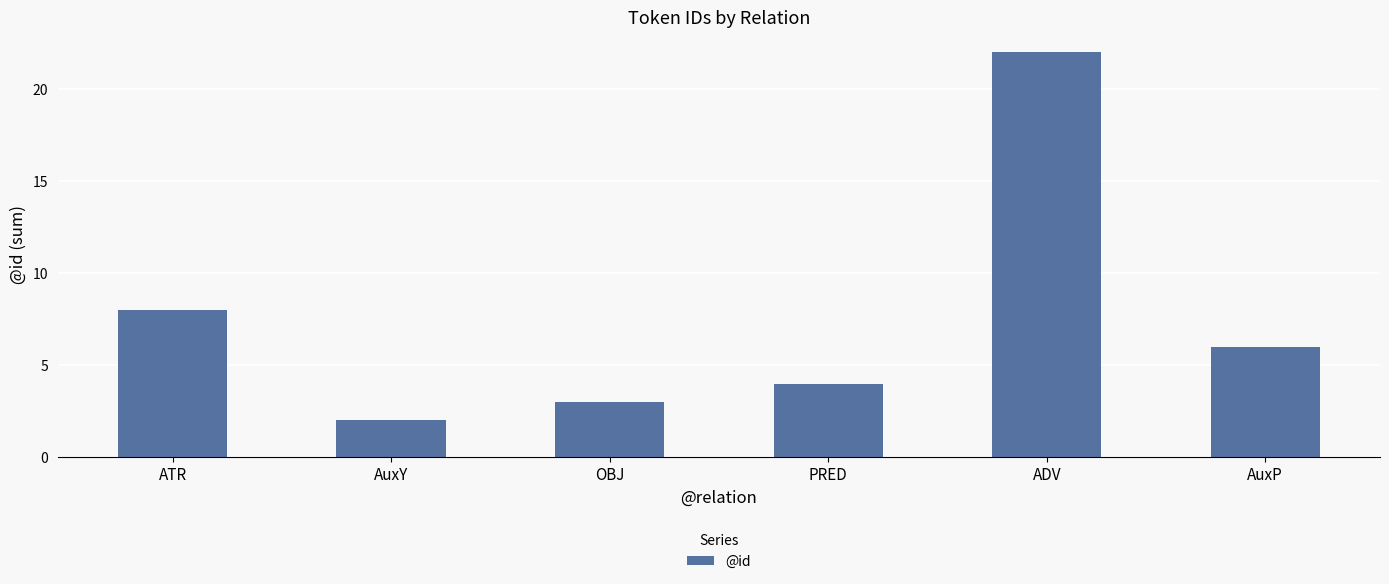

What is the difference between the maximum and minimum values?

20